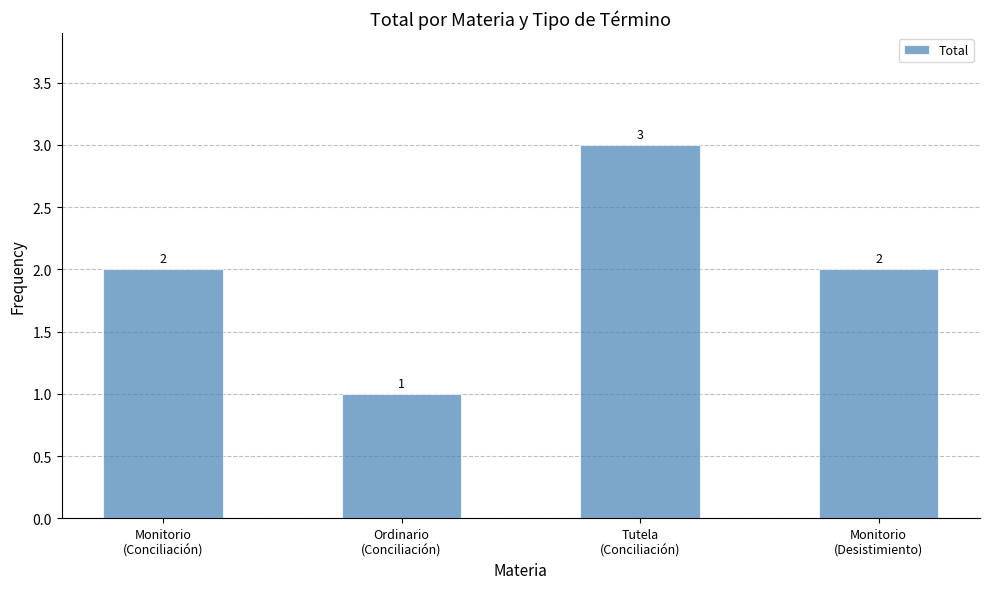

What is the value of the 3rd bar from the left?

3